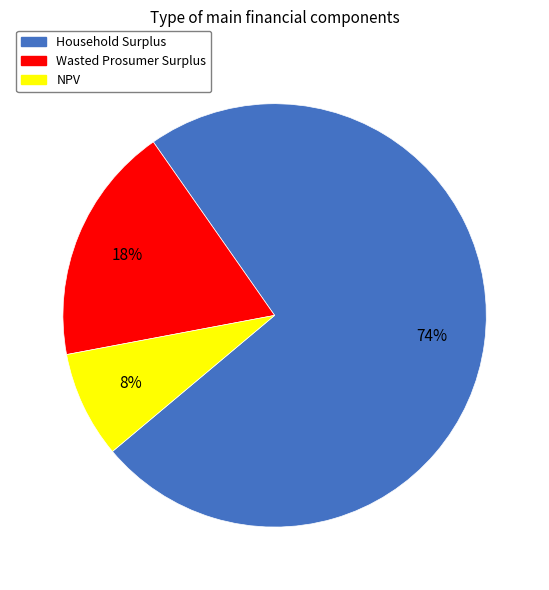

To the nearest percent, what is the combined percentage of Wasted Prosumer Surplus and NPV?

26%